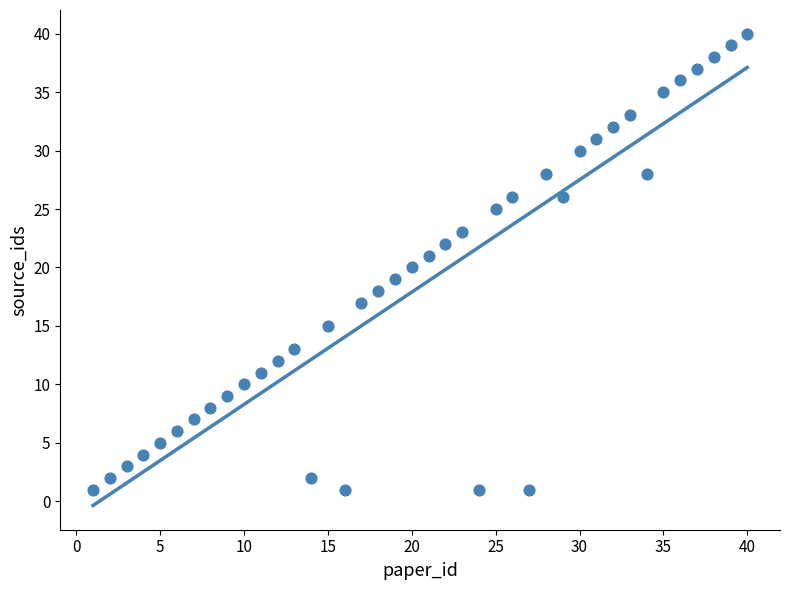

What is the range of Y values (max minus min)?

39